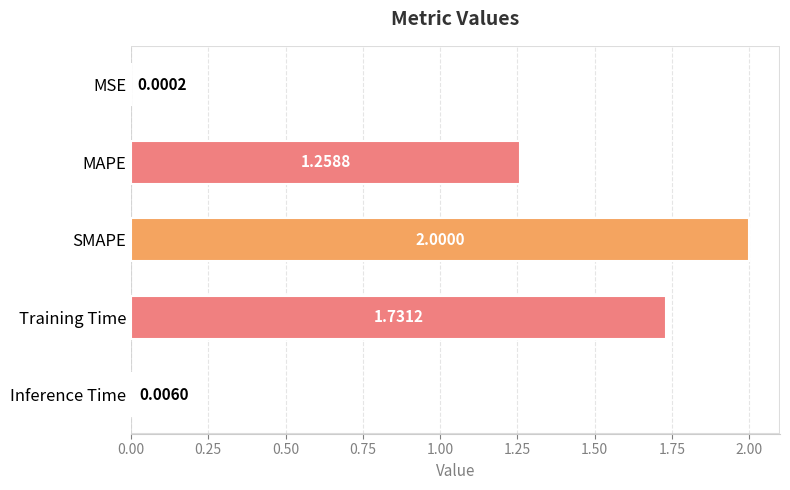

What is the sum of all values?

5.0